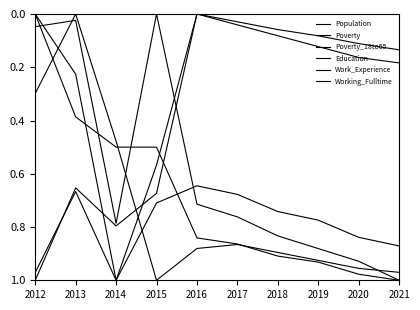

What is the value of the Working_Fulltime point at the 10th from the left?

1.0